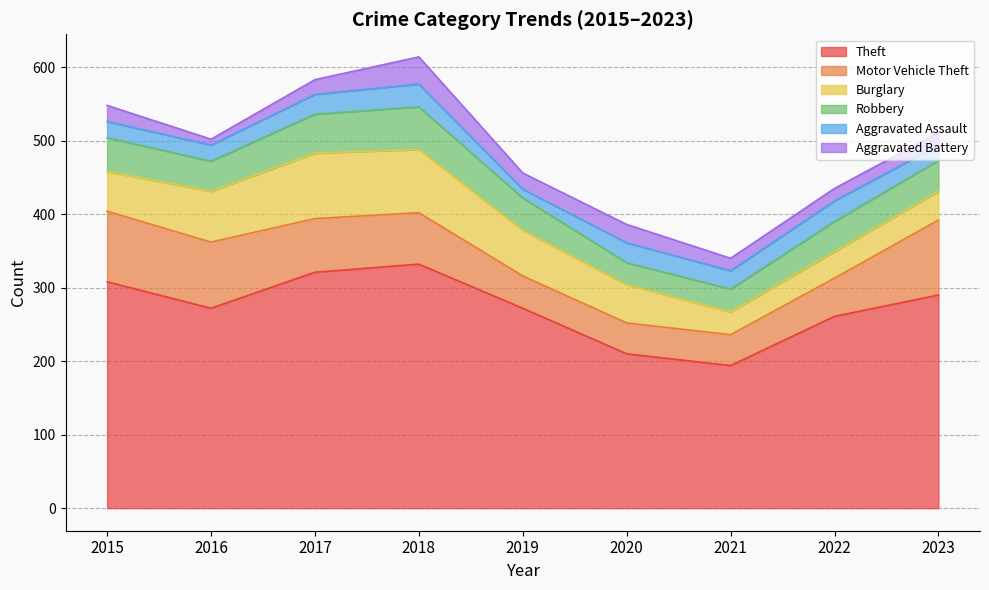

What is the difference between the maximum and minimum values in the Aggravated Battery series?

29